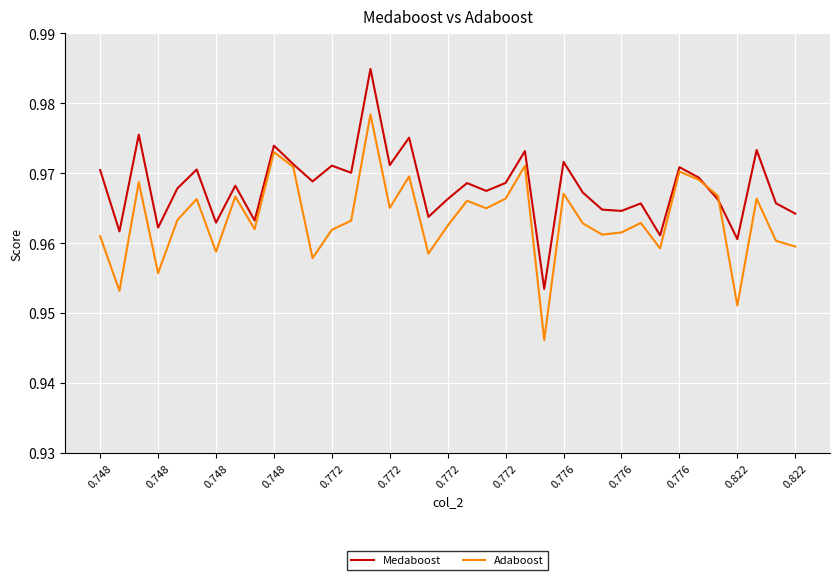

Which series has the largest total across all categories?

Medaboost